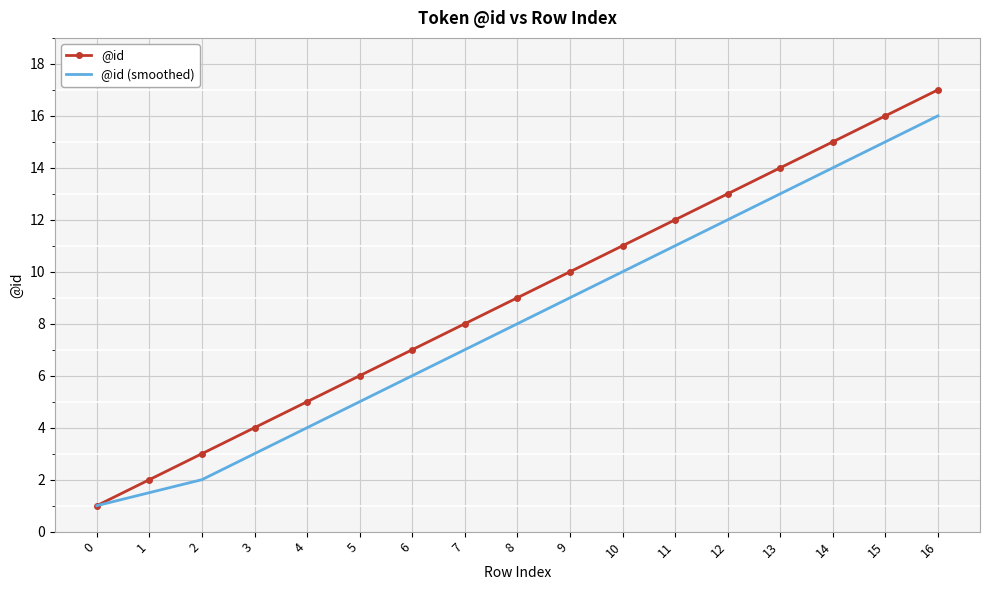

Reading left to right, list all the values displayed in this chart.

@id: 1.0	2.0	3.0	4.0	5.0	6.0	7.0	8.0	9.0	10.0	11.0	12.0	13.0	14.0	15.0	16.0	17.0
@id (smoothed): 1.0	1.5	2.0	3.0	4.0	5.0	6.0	7.0	8.0	9.0	10.0	11.0	12.0	13.0	14.0	15.0	16.0